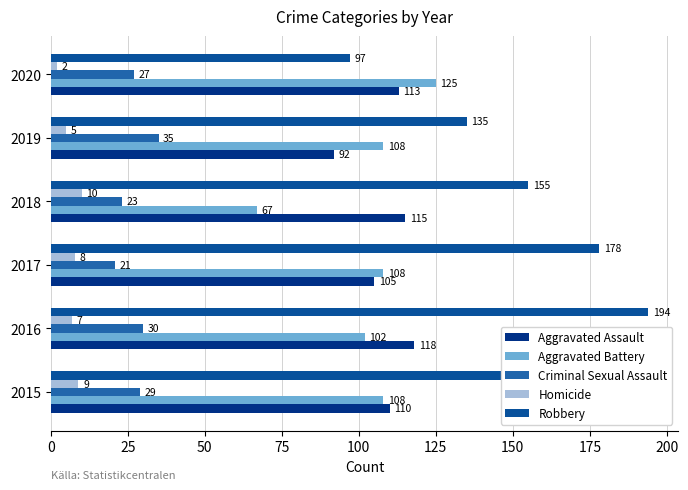

How many data points in Aggravated Assault are less than 113?

3